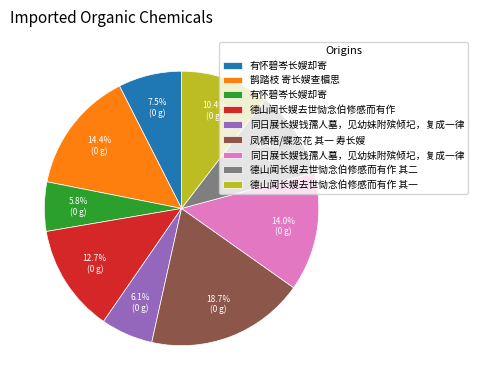

Is there any slice that represents more than half of the pie?

No